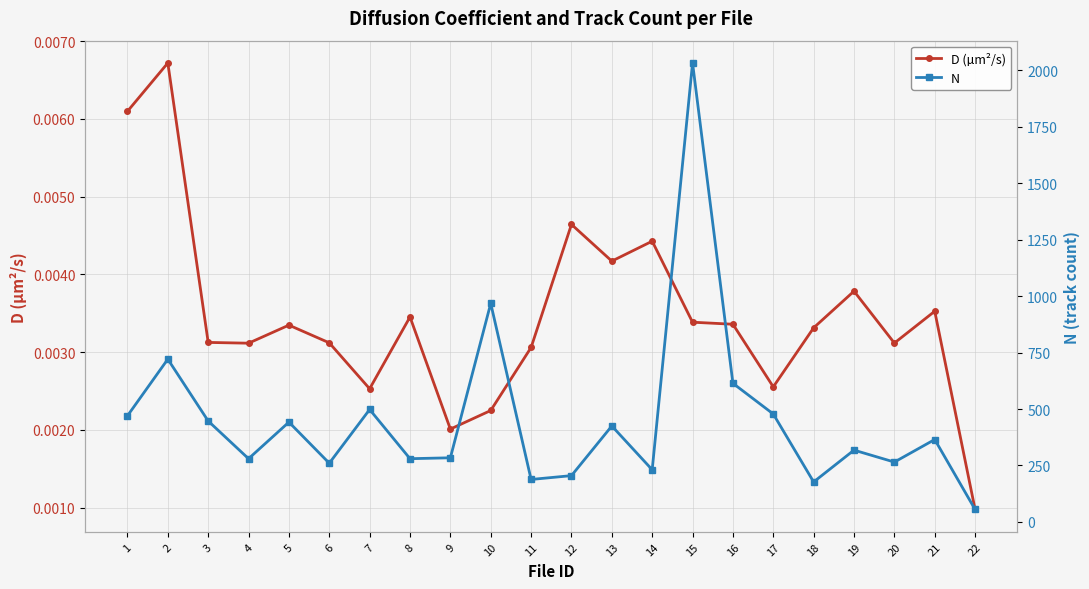

Which series has the largest range (max minus min)?

N